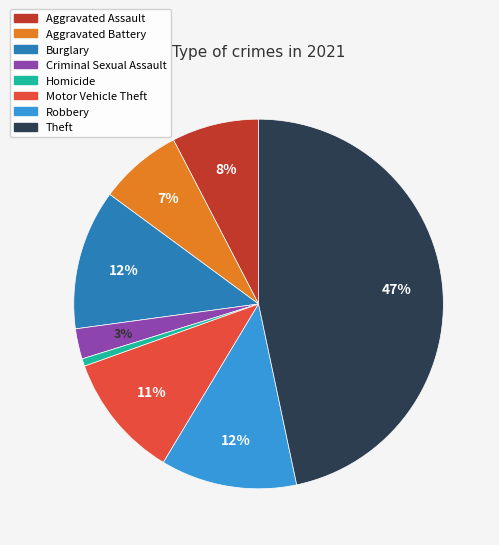

Count the number of slices in the pie.

8